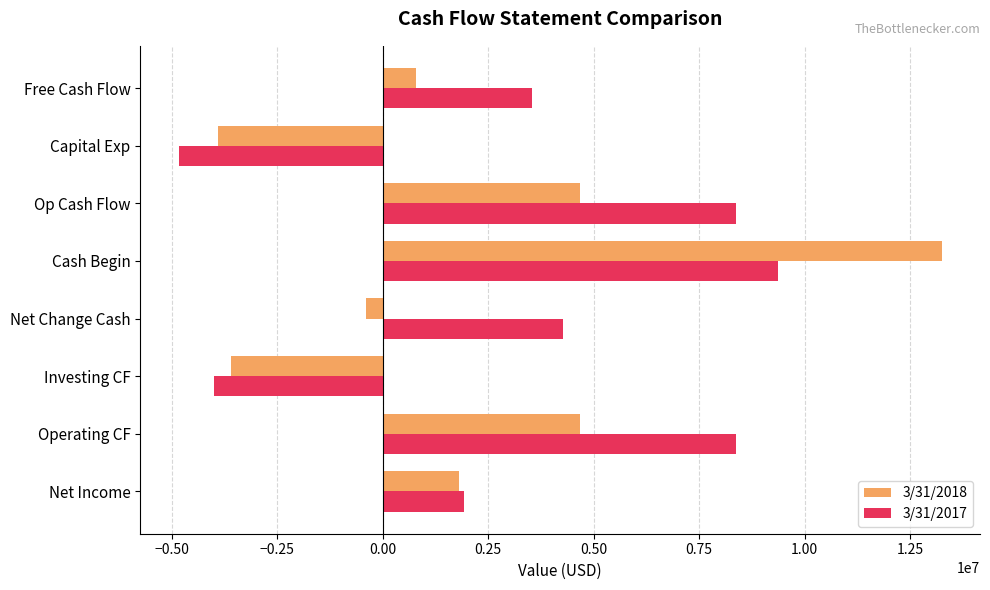

What is the minimum value shown in the chart?

-4834000